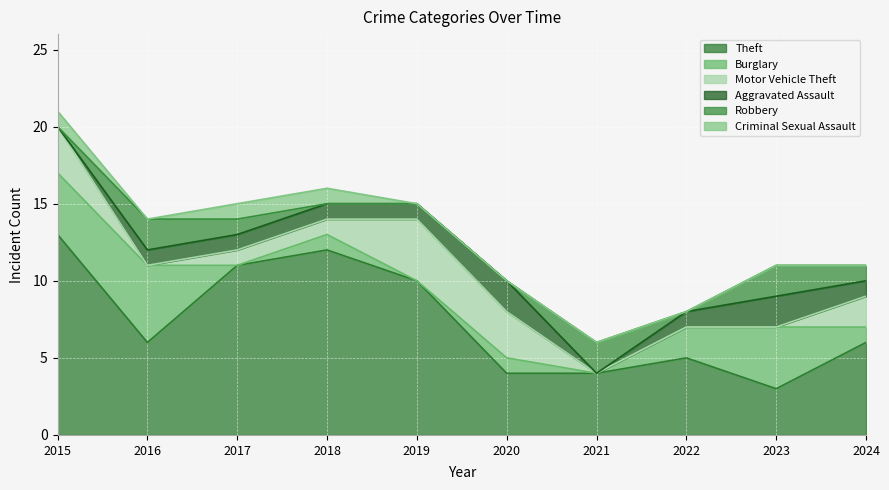

Rank the series by their maximum value, from highest to lowest.

Theft, Burglary, Motor Vehicle Theft, Aggravated Assault, Robbery, Criminal Sexual Assault